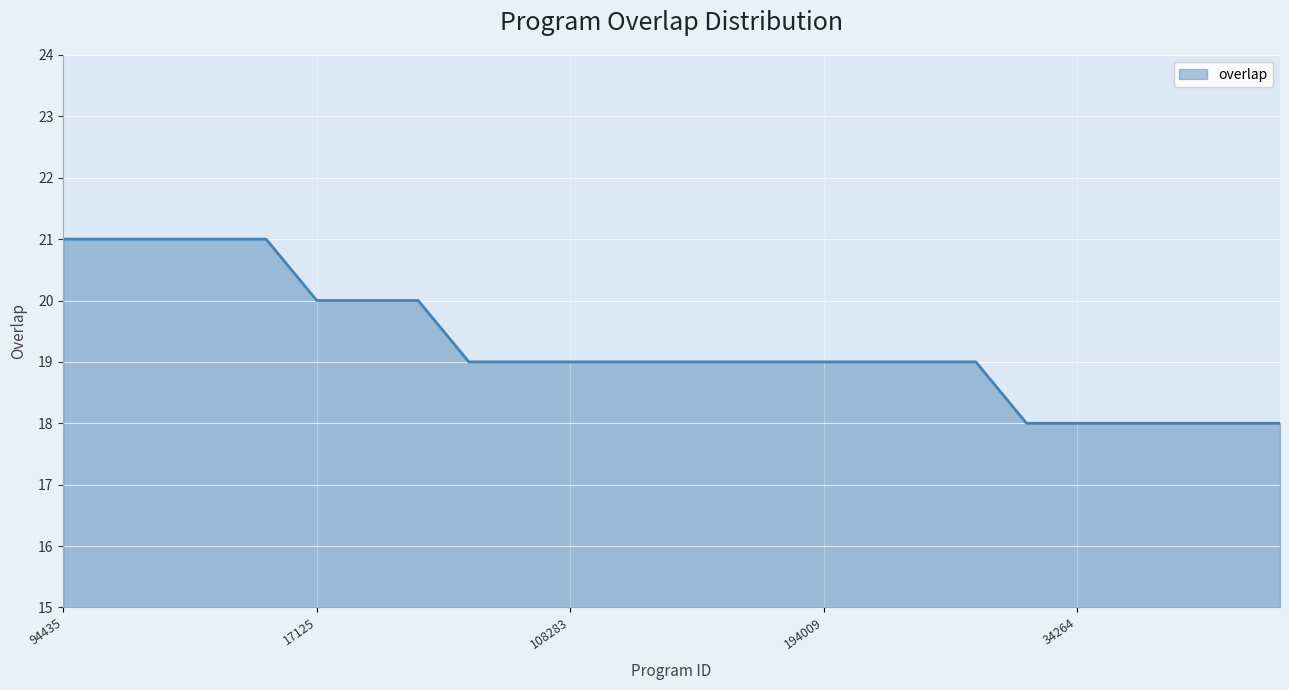

What is the minimum value shown in the chart?

18